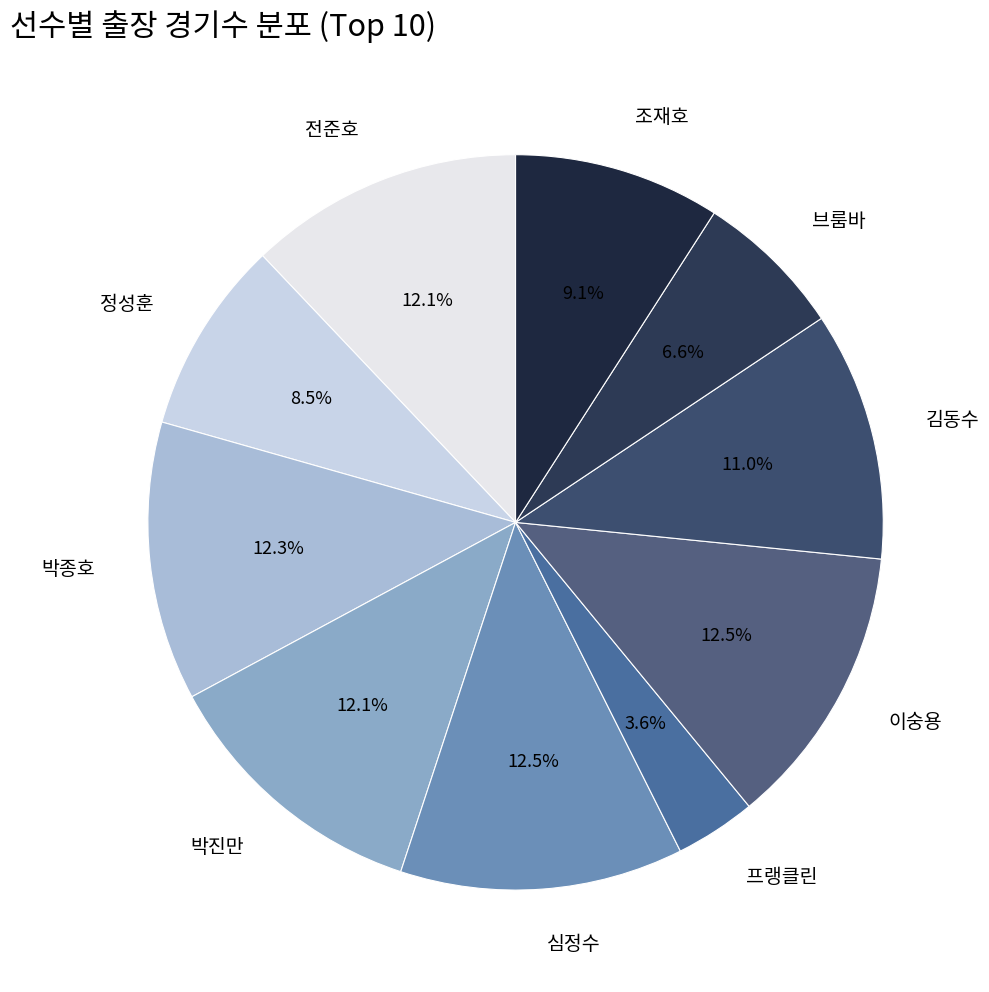

Is there any slice that represents more than half of the pie?

No